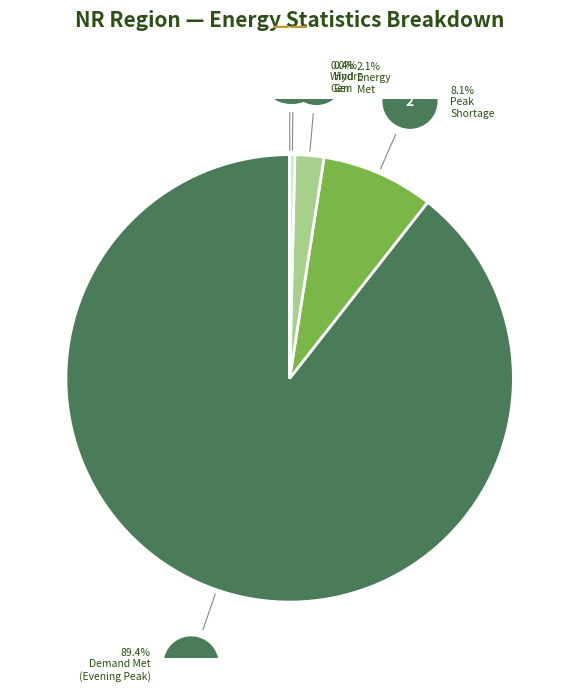

Is there a majority slice in this chart?

Yes